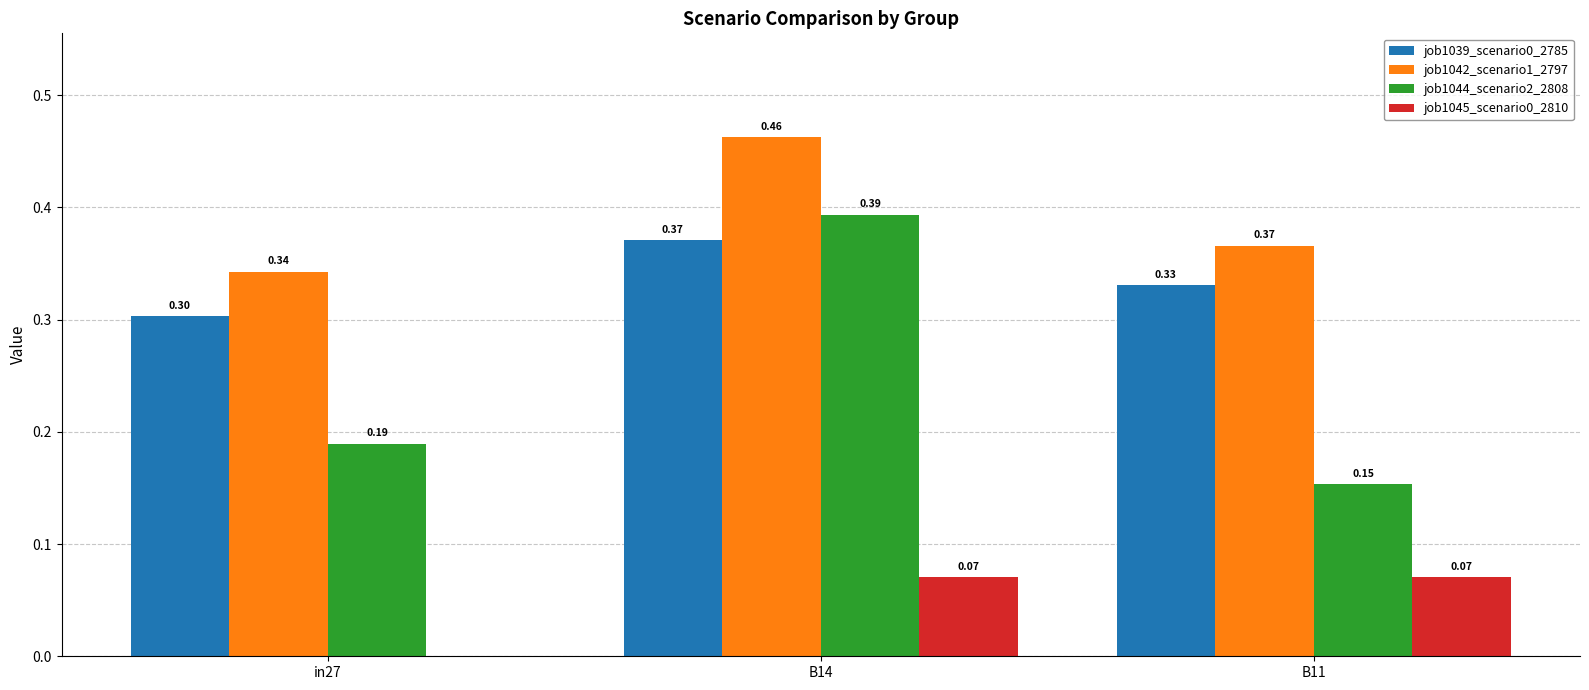

Between in27 and B11, which series saw the biggest shift?

job1045_scenario0_2810